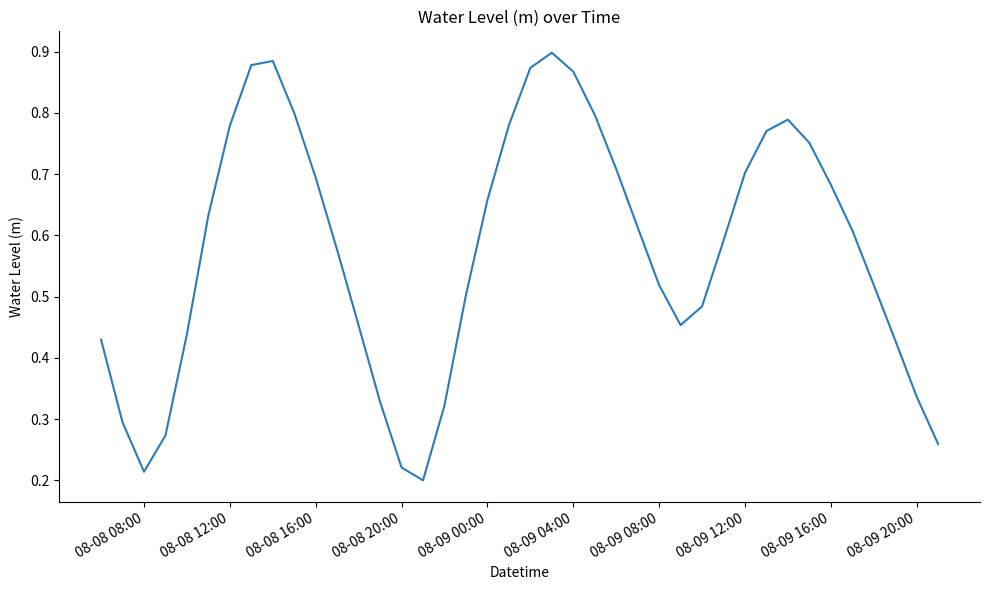

Does the chart display data point markers on the line(s)?

No